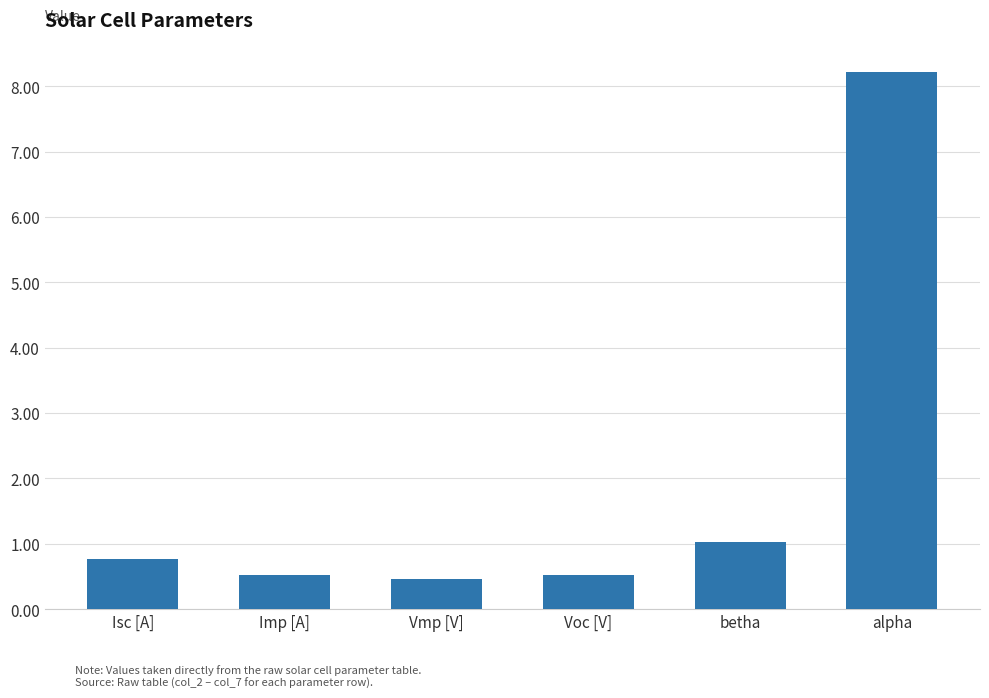

Where is the data nearest to the value 4?

betha